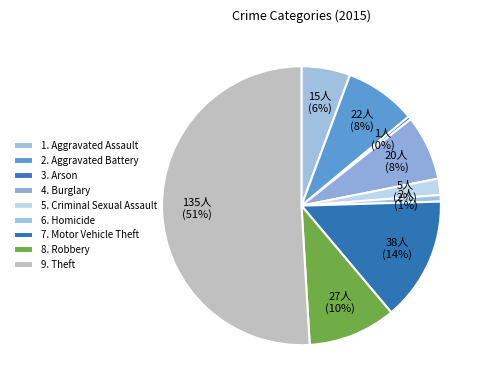

How many segments does this pie chart have?

9